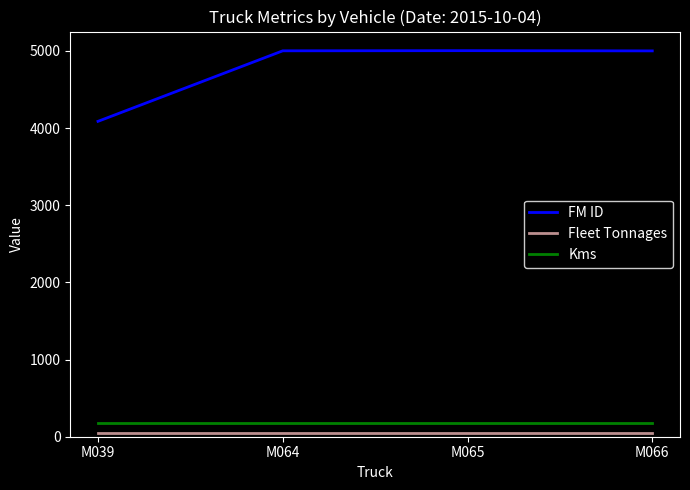

Which series has the largest range (max minus min)?

FM ID